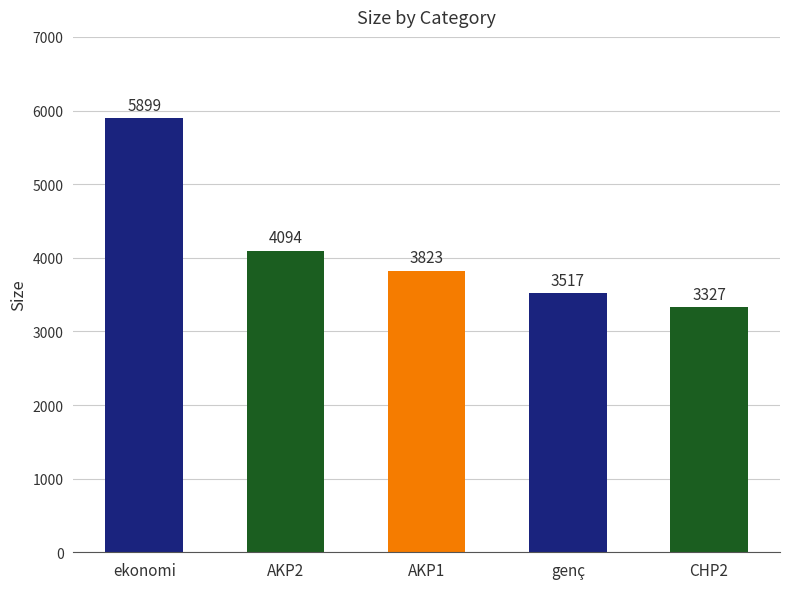

Rank the categories by value from highest to lowest.

ekonomi, AKP2, AKP1, genç, CHP2